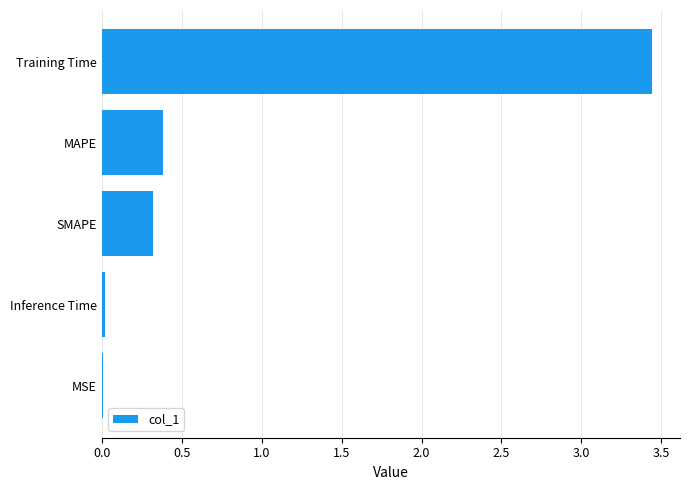

The chart shows a value of 0.0 at MSE. True or false?

True